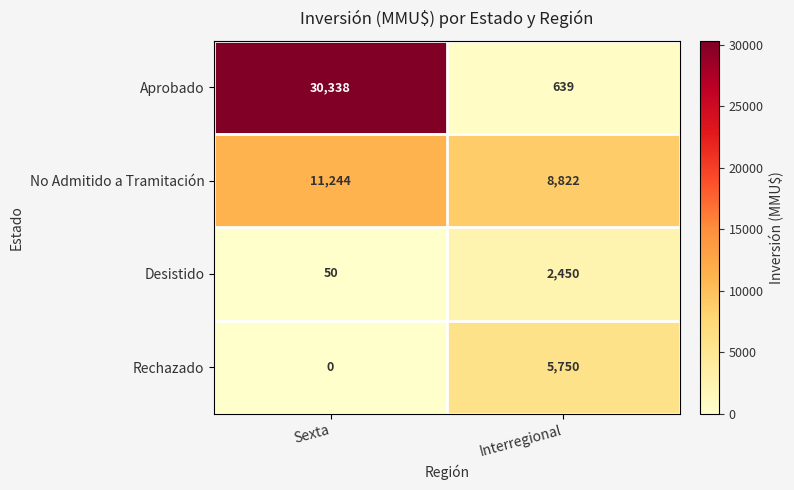

At Sexta, list the series in order from largest to smallest.

Aprobado, No Admitido a Tramitación, Desistido, Rechazado